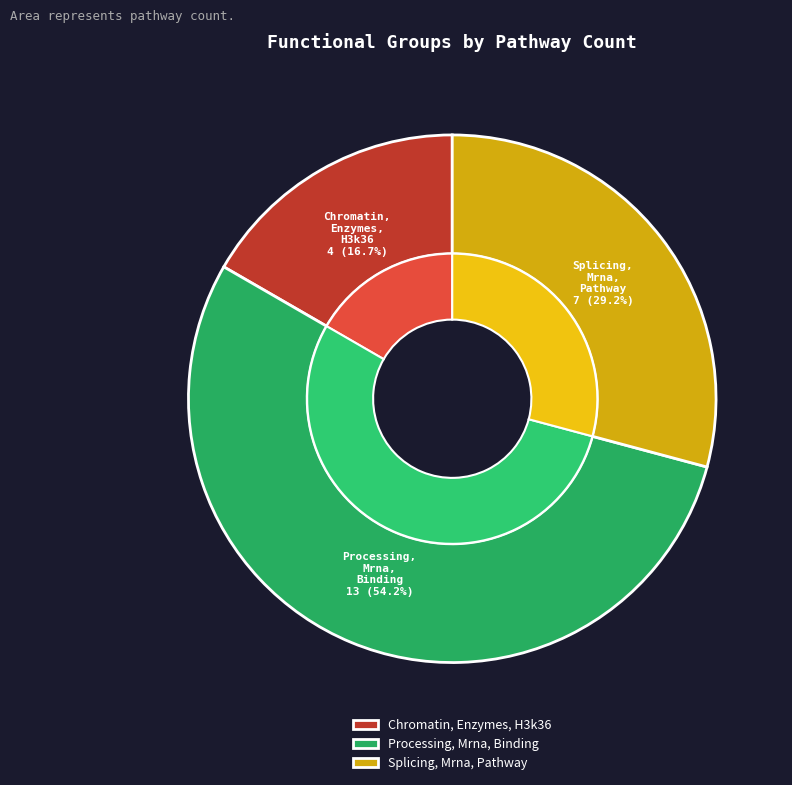

Which slice represents more than half of the pie?

Processing, Mrna, Binding